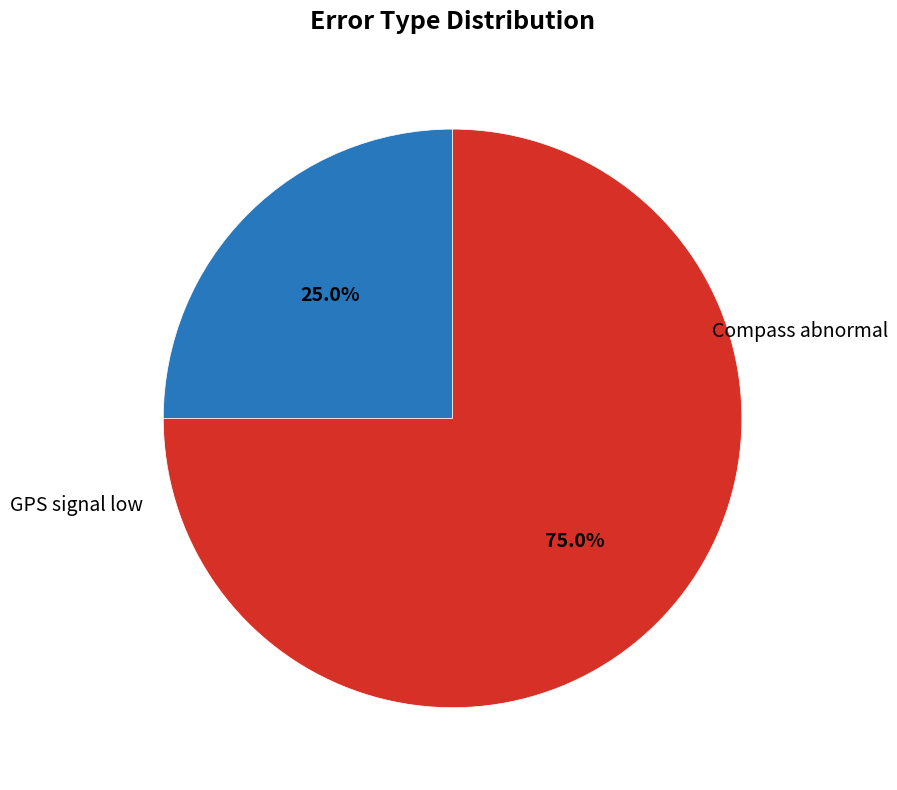

How many slices are in this pie chart?

2